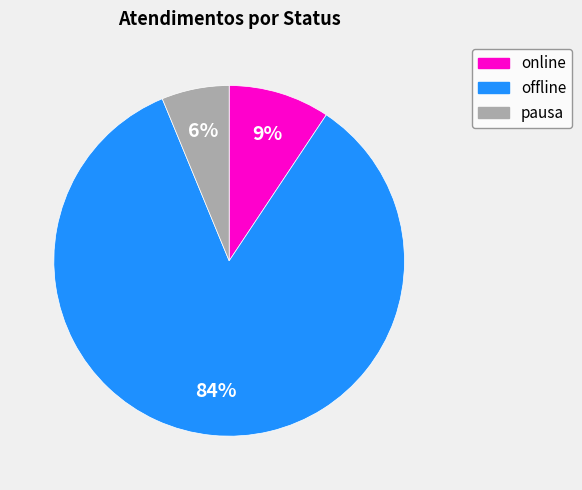

What is the smallest slice in the pie chart?

pausa